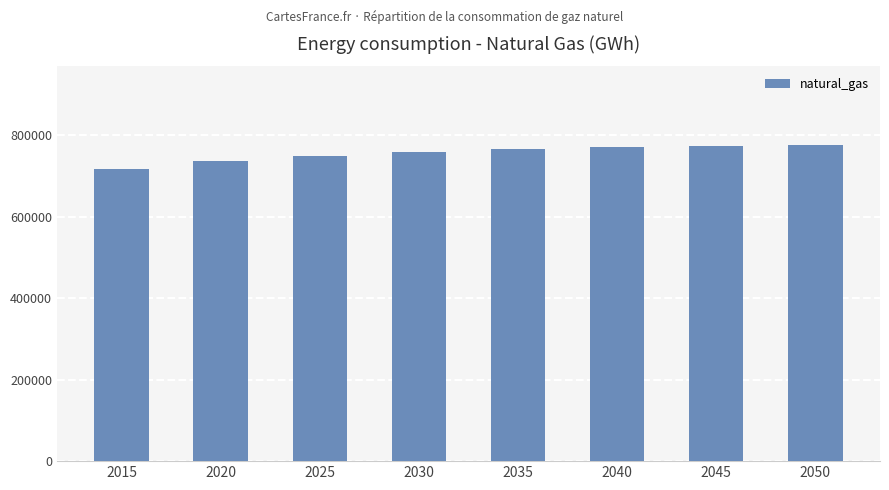

What is the maximum value shown in the chart?

775435